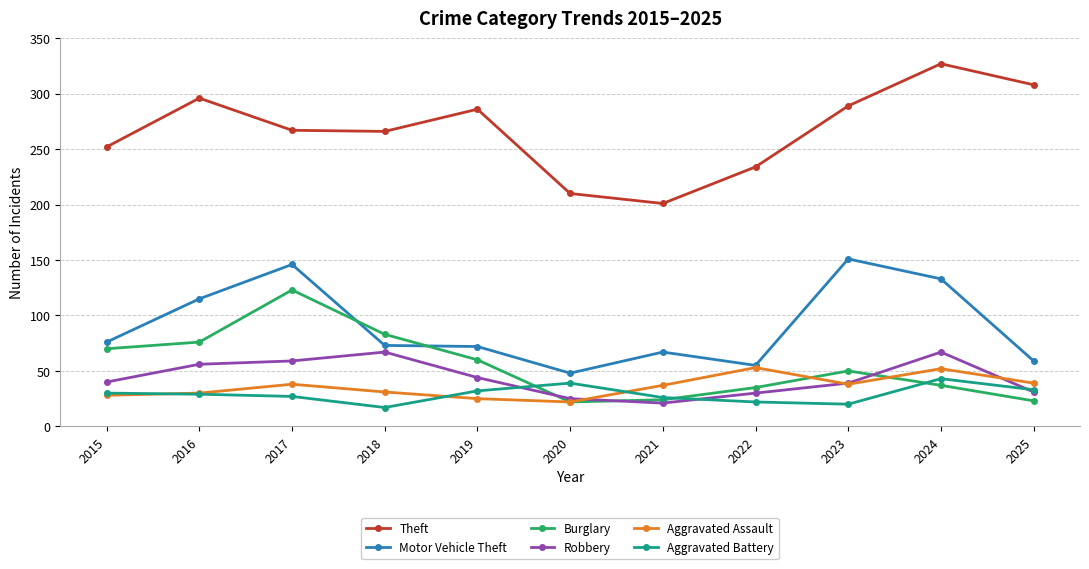

What is the difference between the maximum and minimum values in the Motor Vehicle Theft series?

103